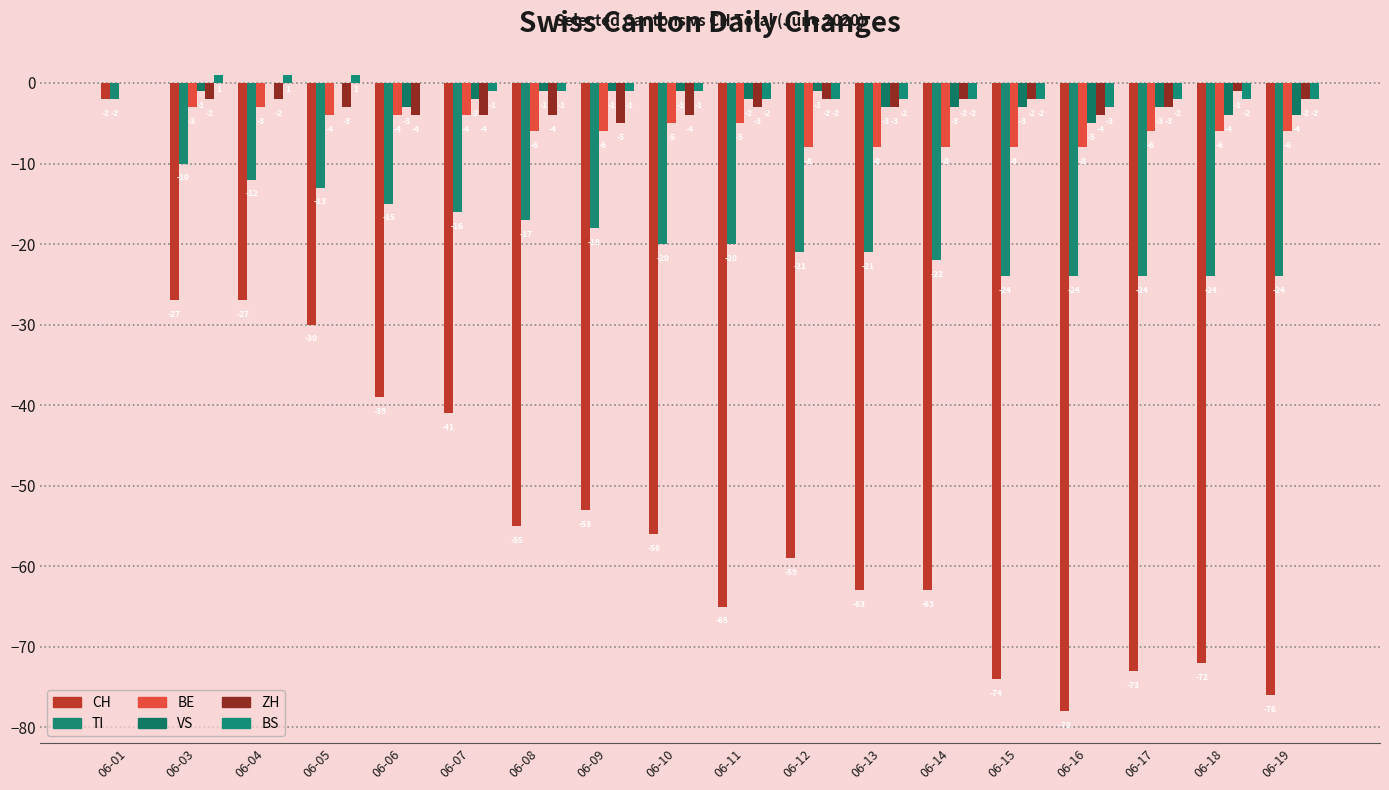

What is the value of the CH bar at the 15th from the left?

-78